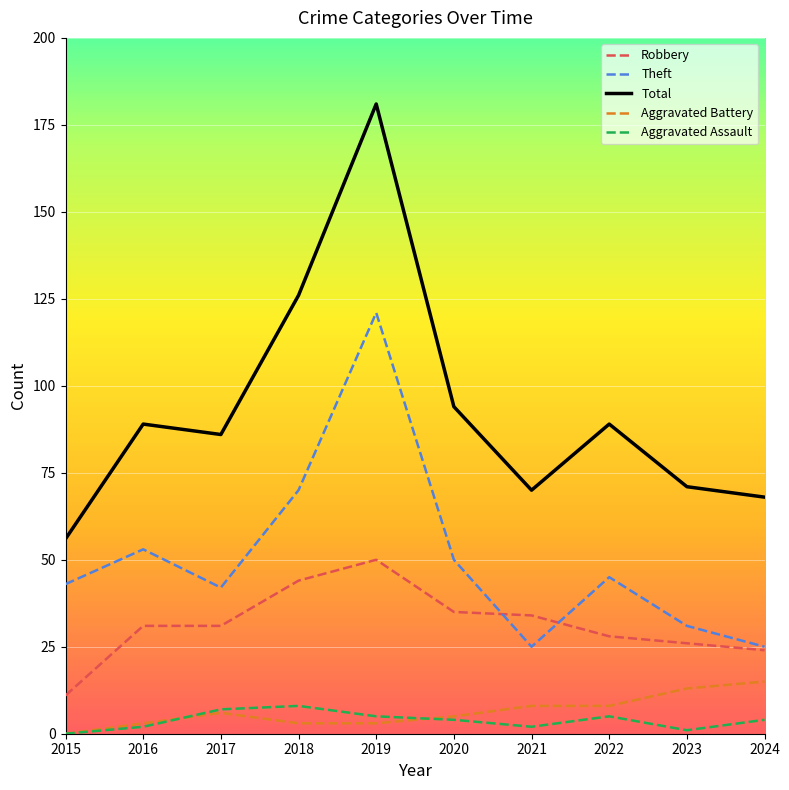

List the series in order of their peak value, lowest first.

Aggravated Assault, Aggravated Battery, Robbery, Theft, Total